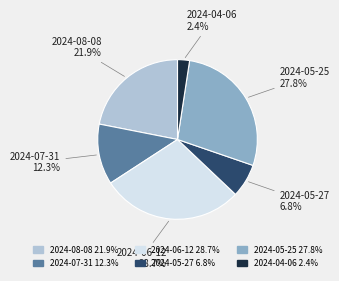

Rank the categories by value from lowest to highest.

2024-04-06, 2024-05-27, 2024-07-31, 2024-08-08, 2024-05-25, 2024-06-12